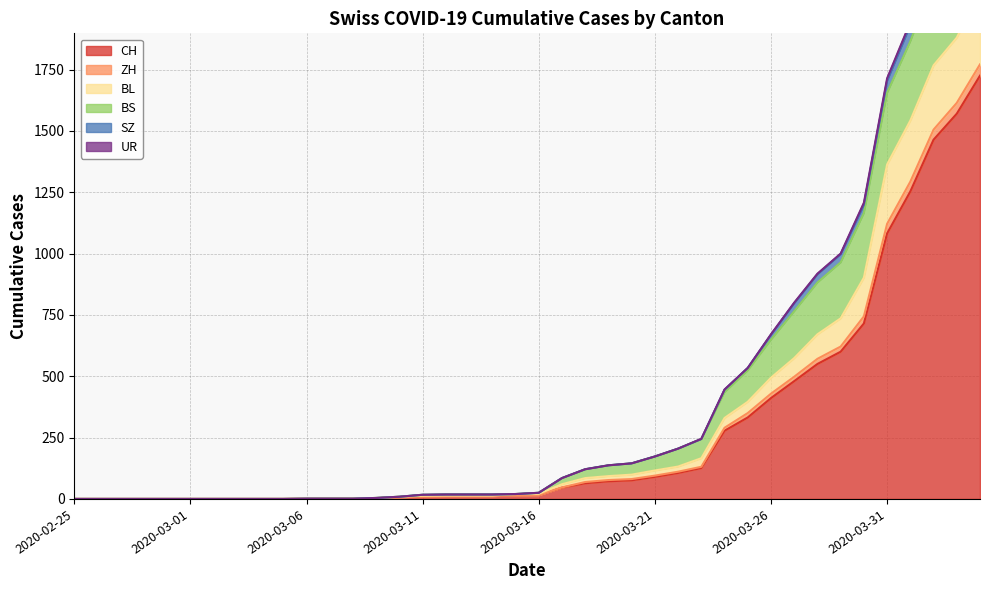

The ZH series shows 0 at 2020-03-01. True or false?

True